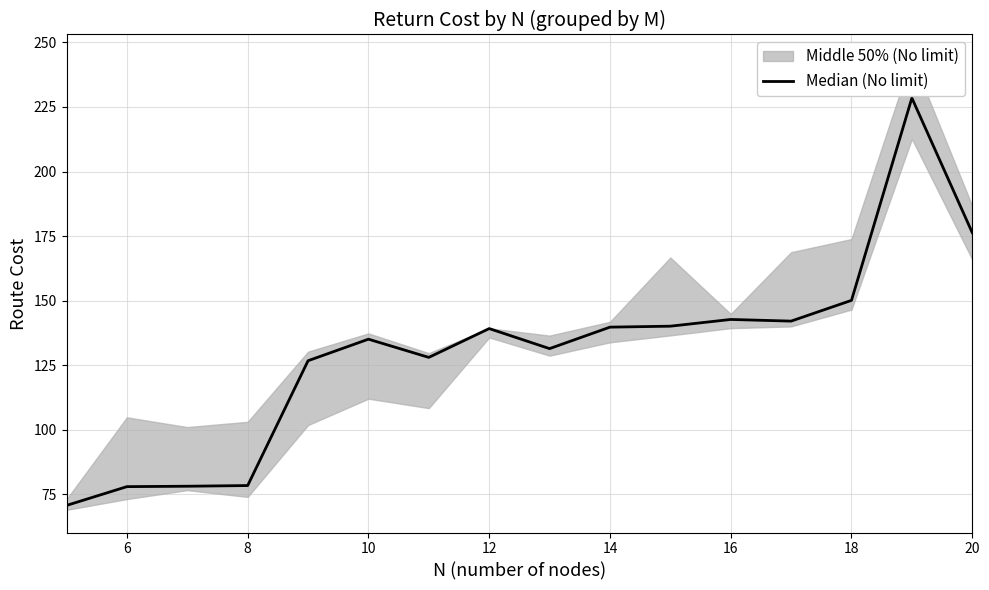

What is the smallest value displayed?

70.8